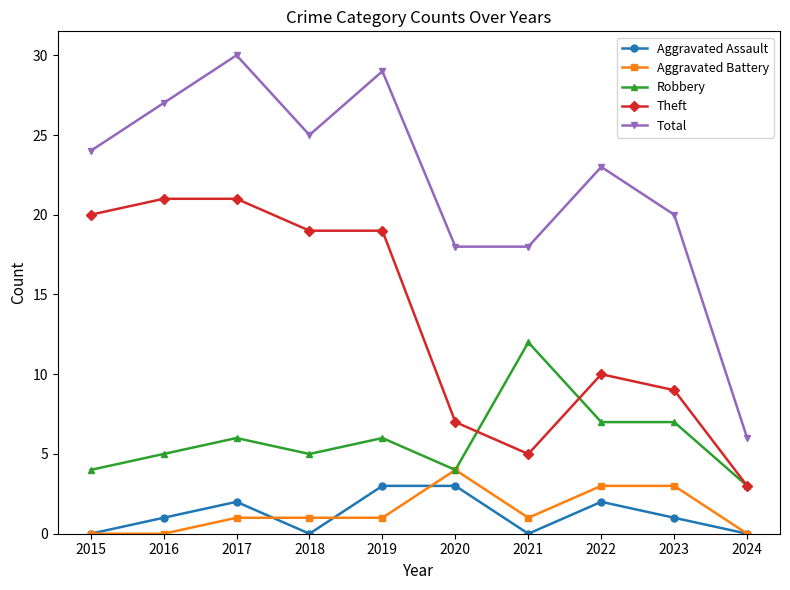

What are all the series names shown in the legend?

Aggravated Assault, Aggravated Battery, Robbery, Theft, Total